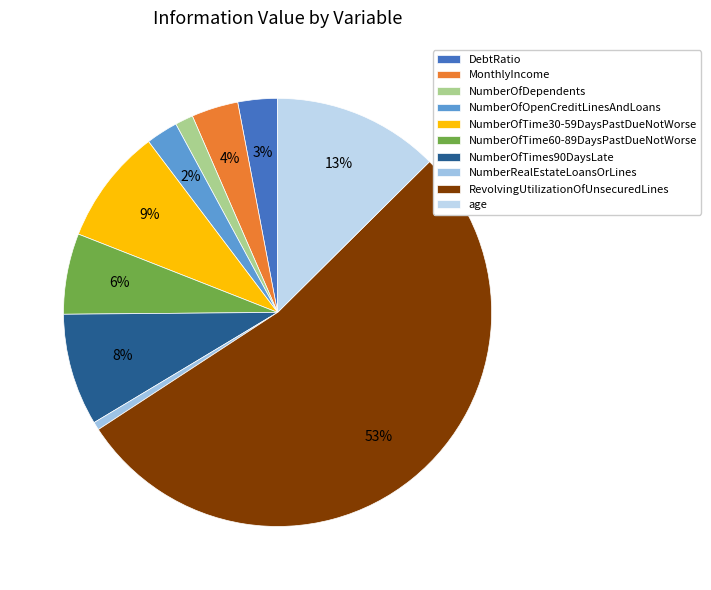

What percentage is the DebtRatio slice, to the nearest percent?

3%